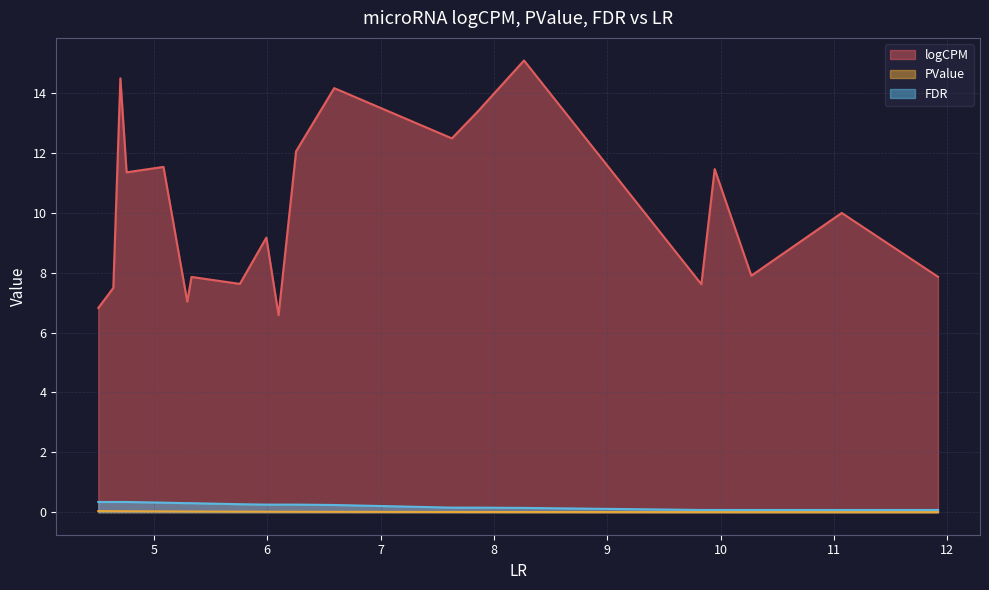

What is the difference between the maximum and minimum values in the FDR series?

0.3